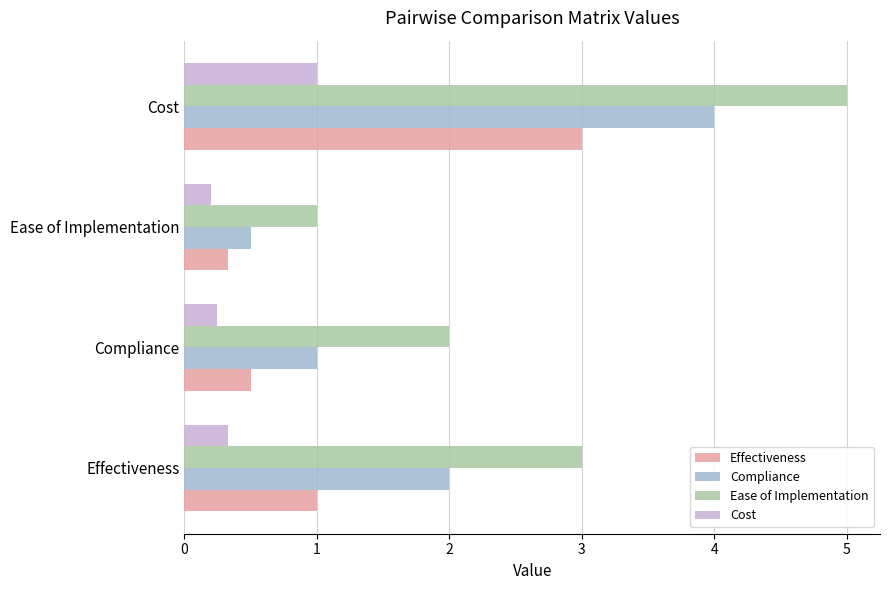

Which series changed the most between Compliance and Ease of Implementation?

Ease of Implementation